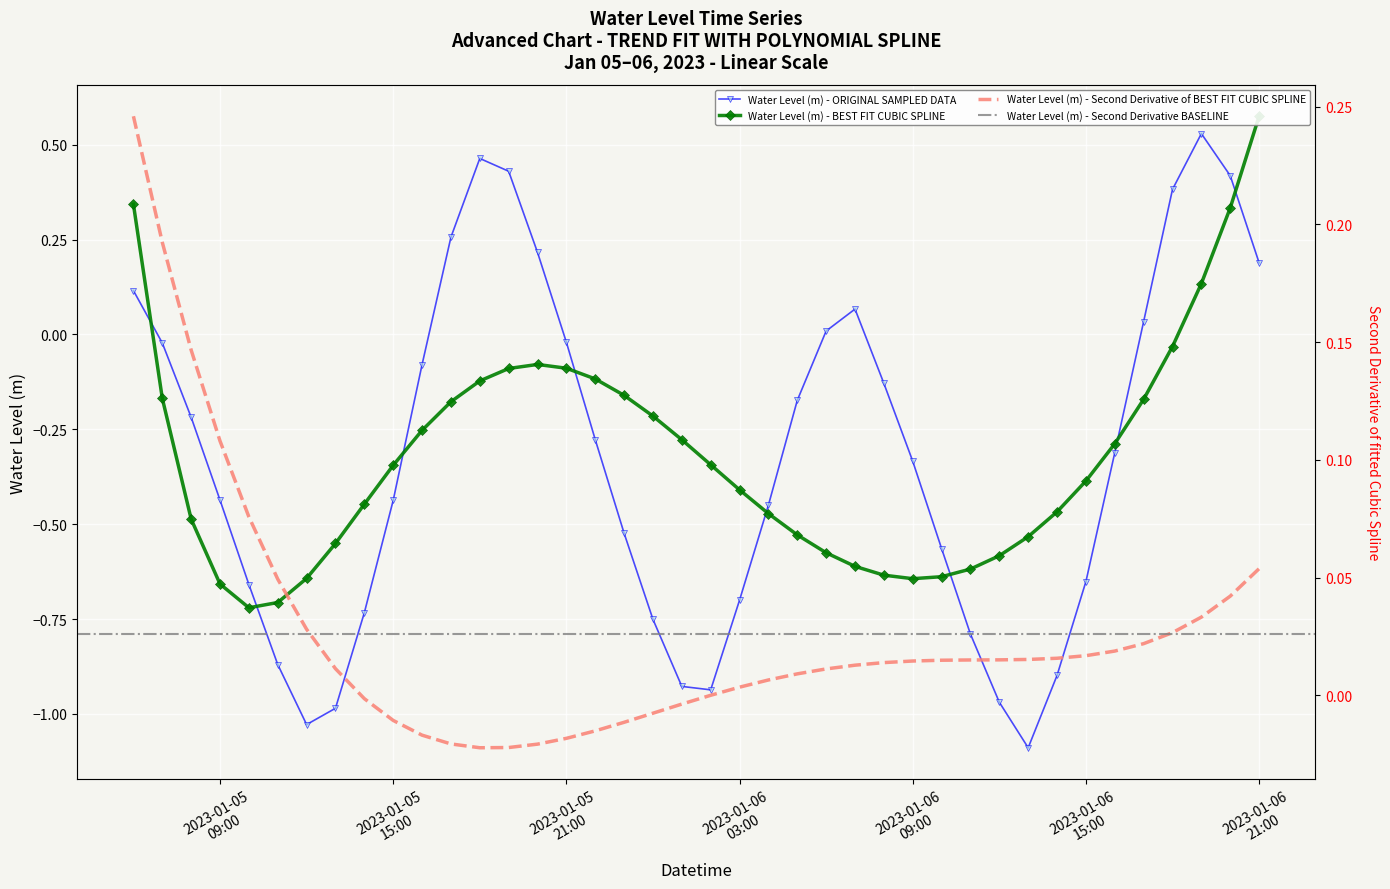

What value does the data have at 2023-01-06 19:00:00?

0.5